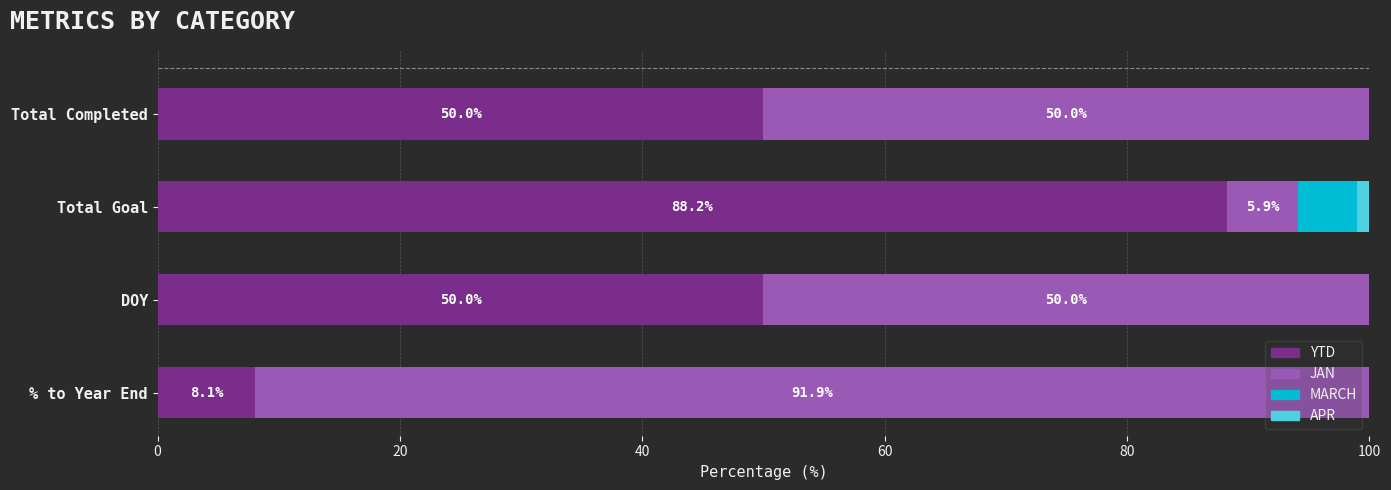

What is the total value across all series at DOY?

100.0